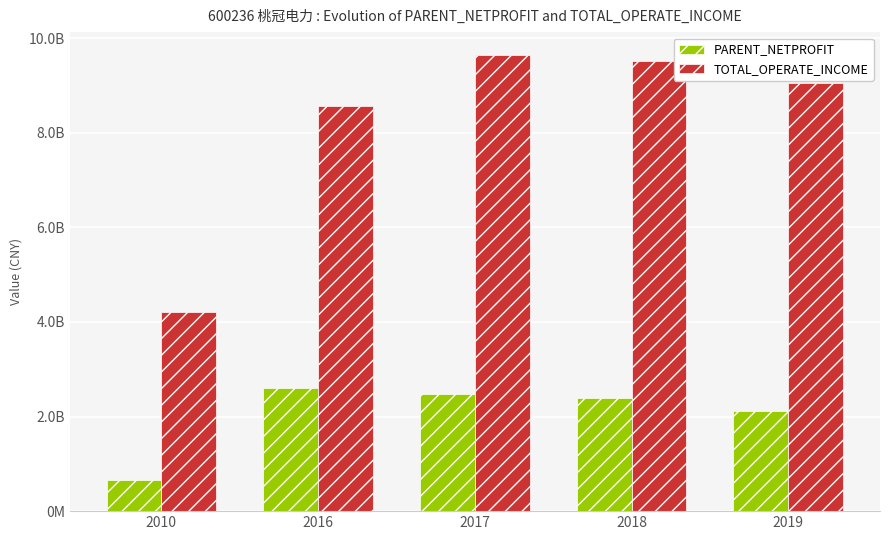

What are all the series names shown in the legend?

PARENT_NETPROFIT, TOTAL_OPERATE_INCOME